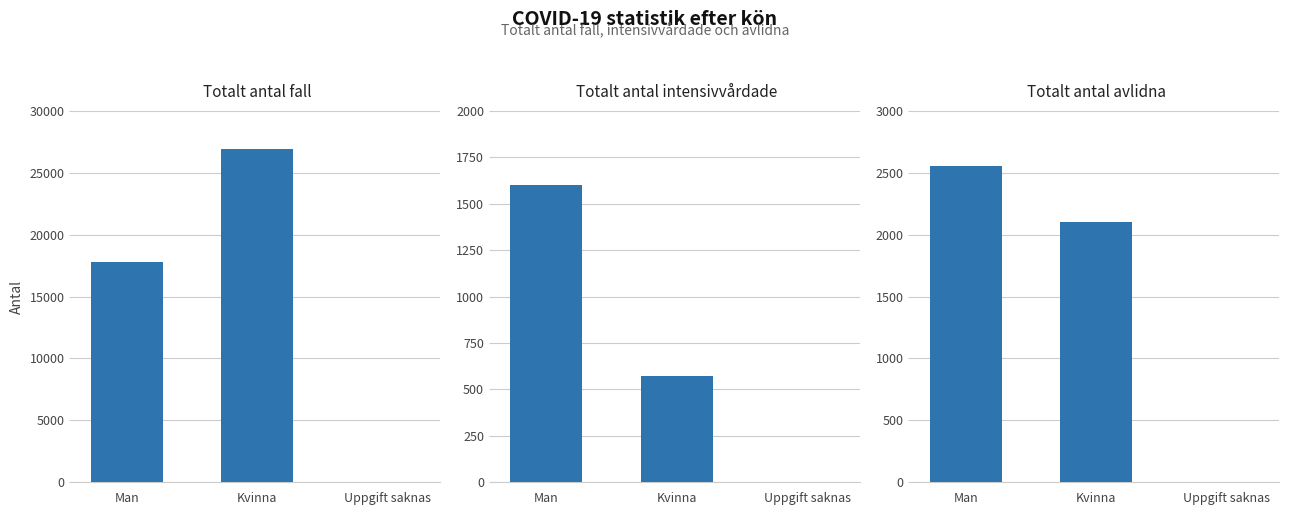

What value does the Totalt antal intensivvårdade series have at Man, to the nearest 50?

1600